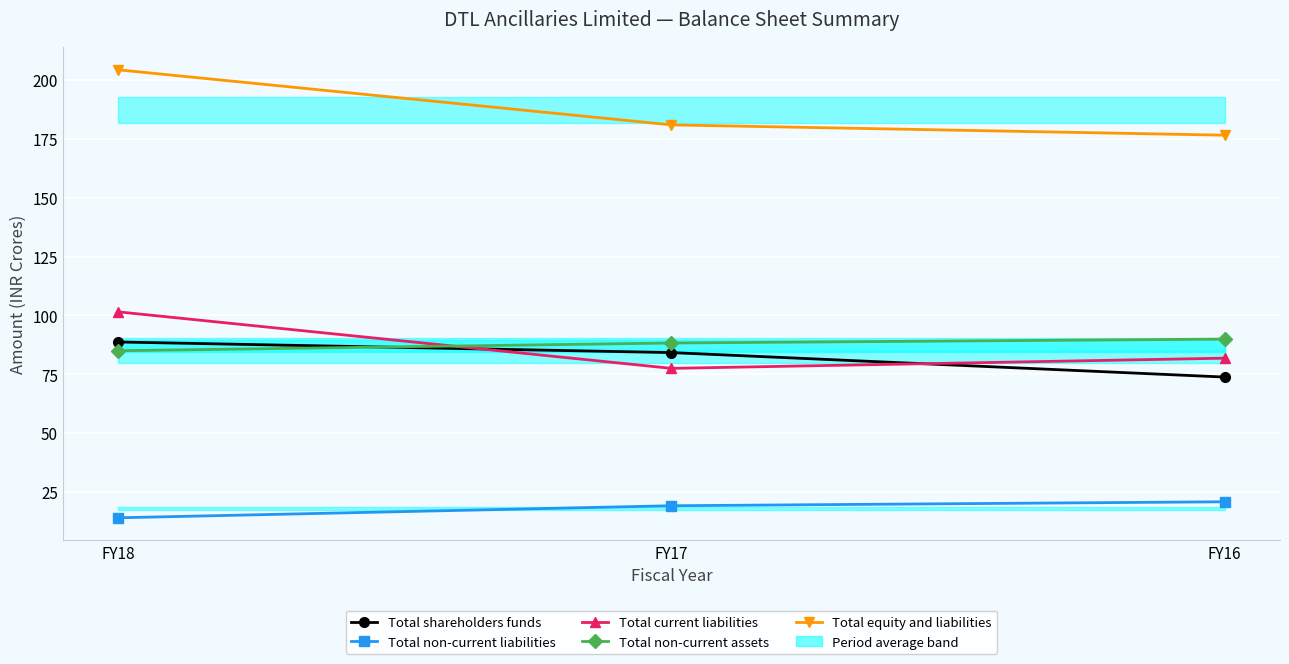

Which category has the highest value in the Total non-current liabilities series?

FY16